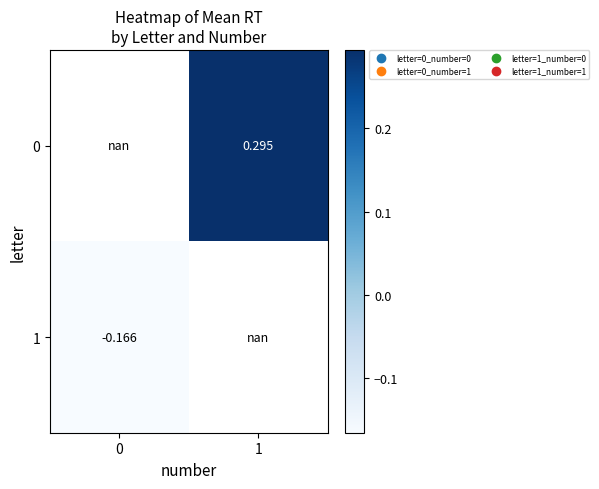

What is the approximate value of 1 at 0?

-0.2